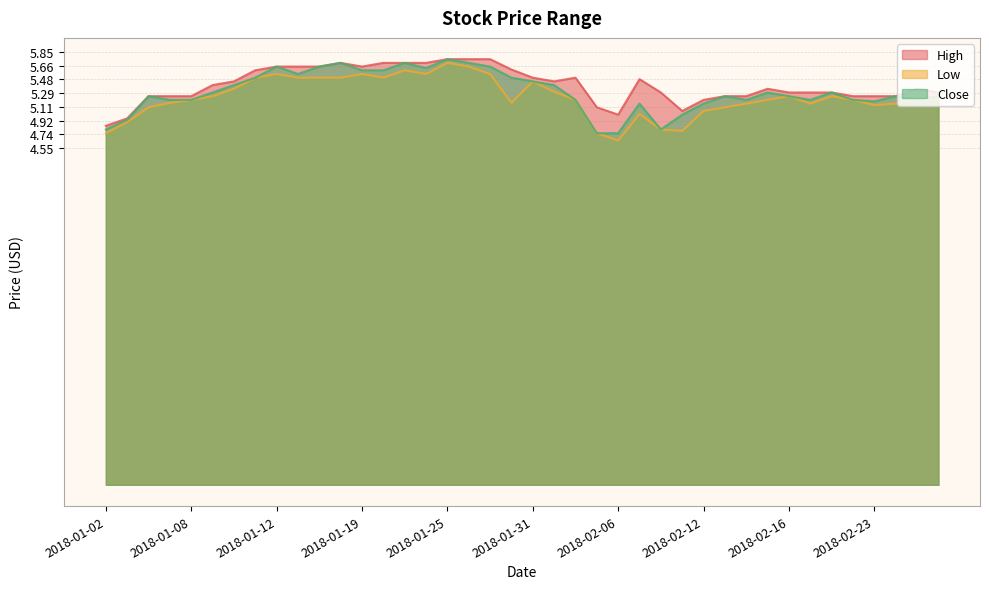

Which category has the lowest value in the Close series?

2018-02-05